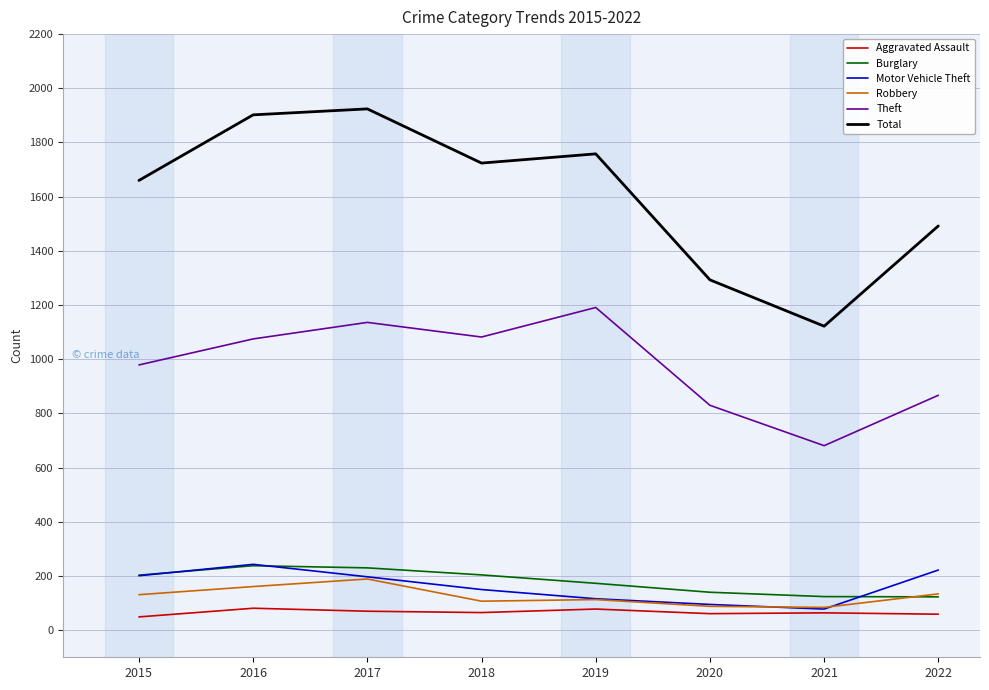

How many lines are shown in the chart?

6